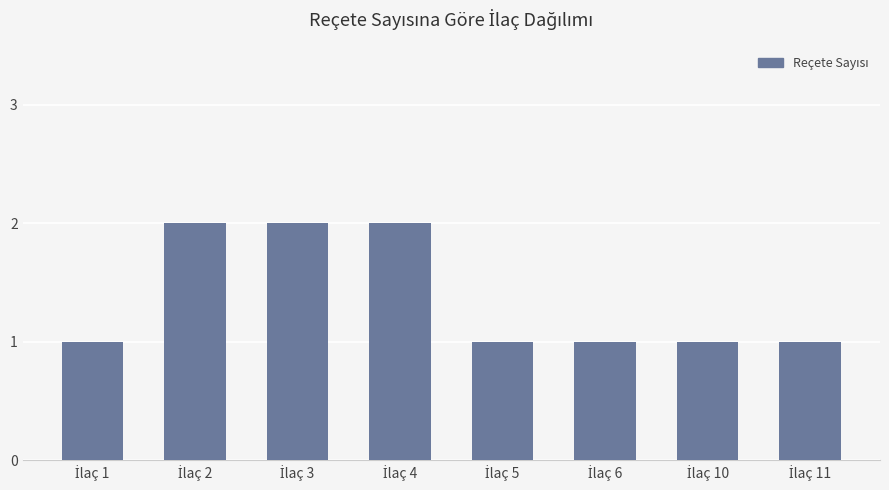

What is the sum of all values?

11